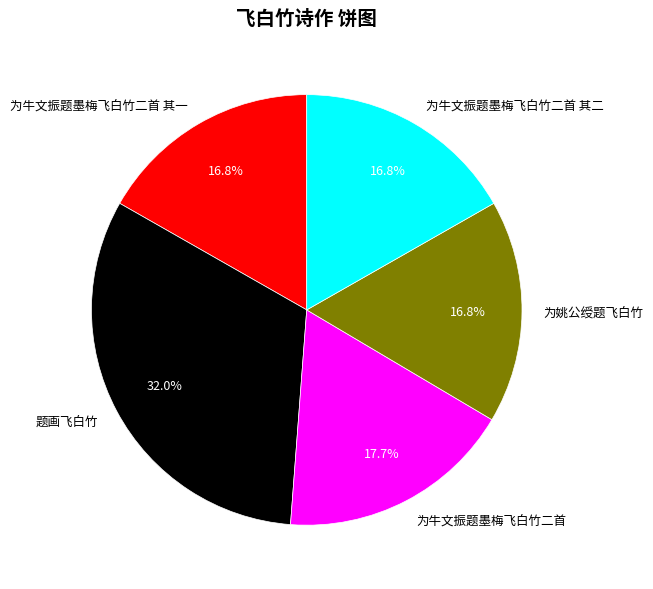

Which category has the biggest portion of the pie?

题画飞白竹